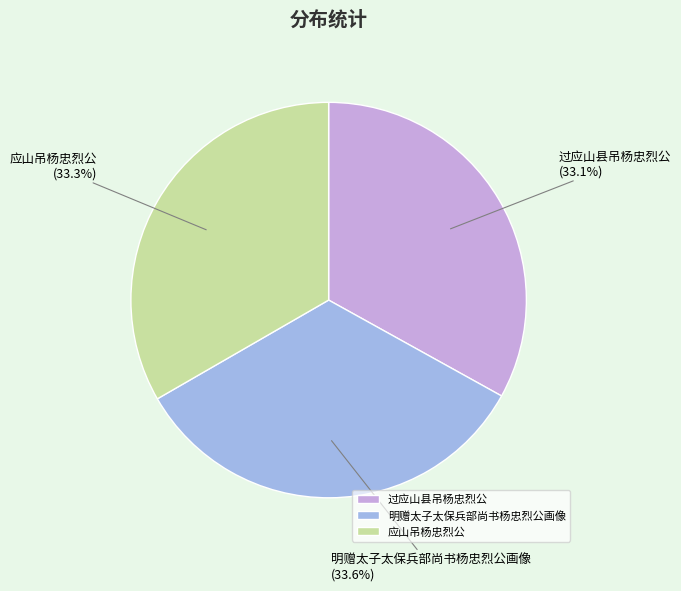

What is the ratio of the value at 应山吊杨忠烈公 to the value at 过应山县吊杨忠烈公?

1.0